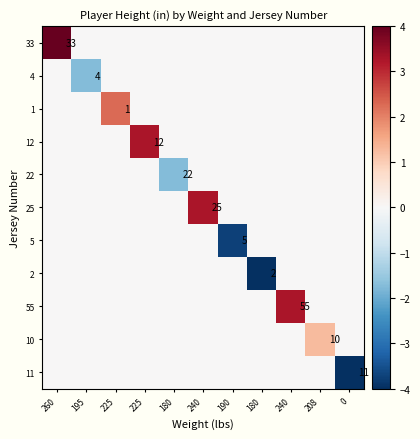

Is it true that 2 equals -5.7 at 180?

True